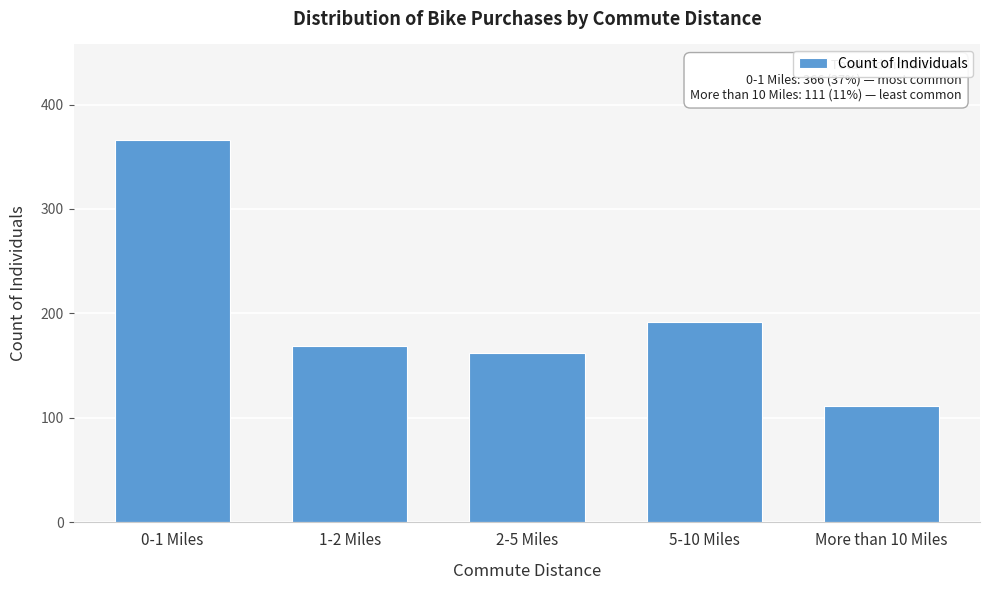

Reading right to left, what are all the values shown in this chart?

111	192	162	169	366